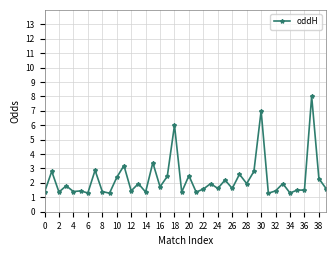

What is the maximum value shown in the chart?

8.0